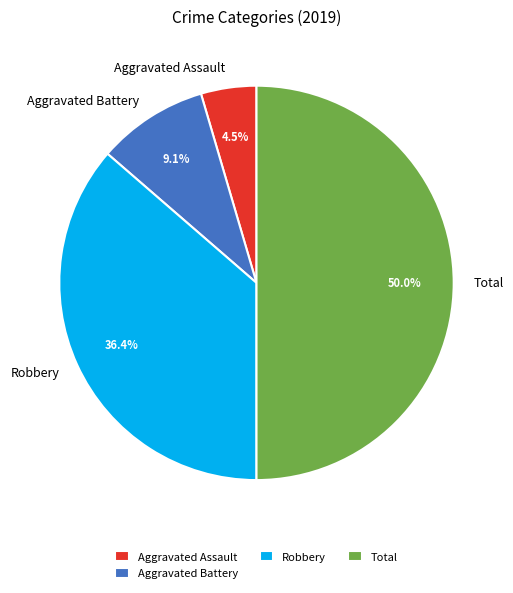

Count the number of slices in the pie.

4